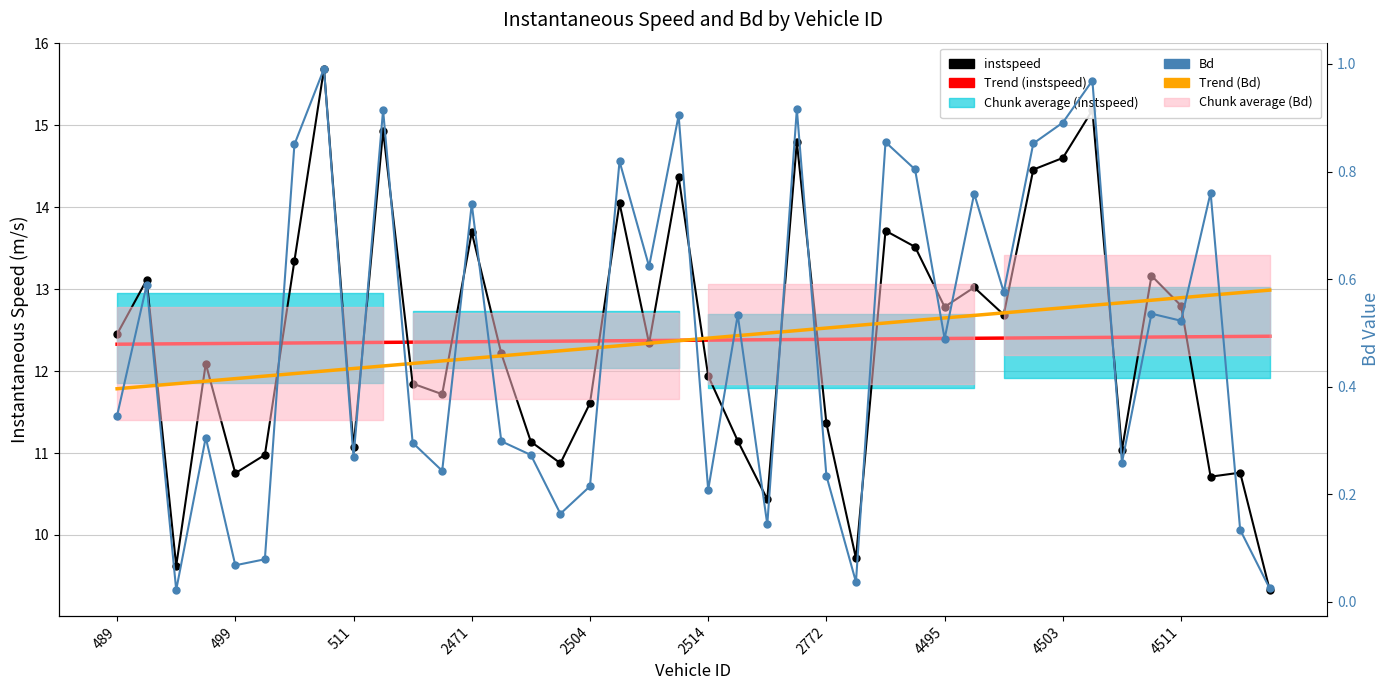

What is the difference between the maximum and minimum values in the instspeed series?

6.4